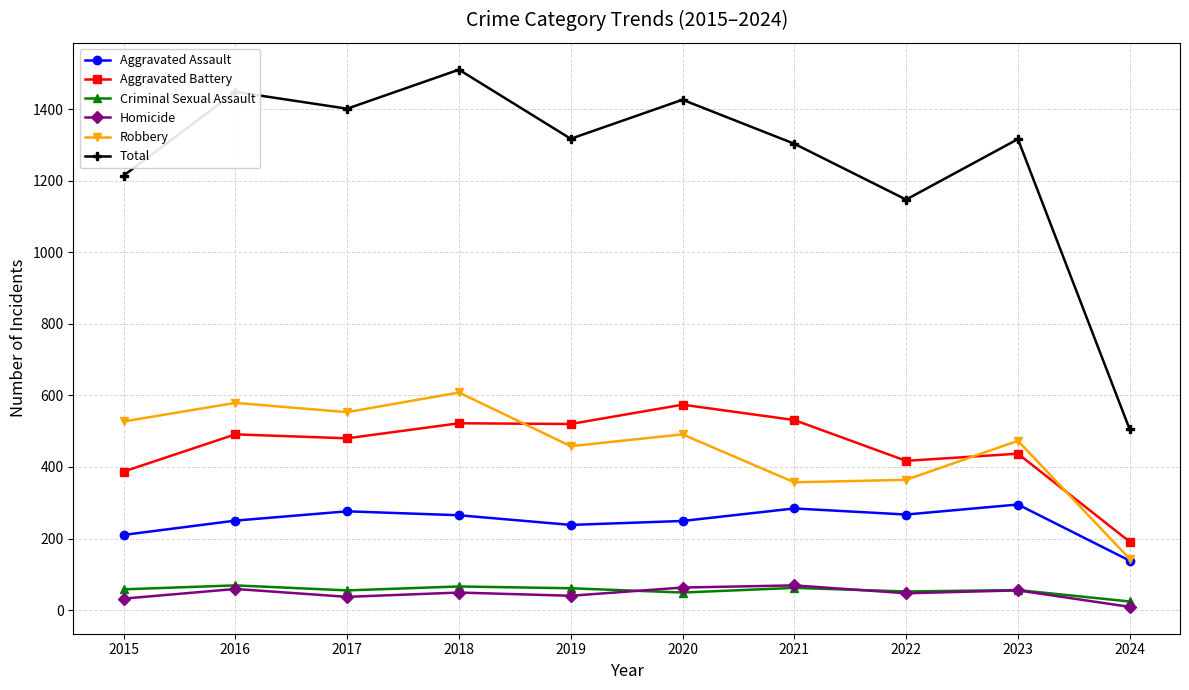

How many lines are shown in the chart?

6